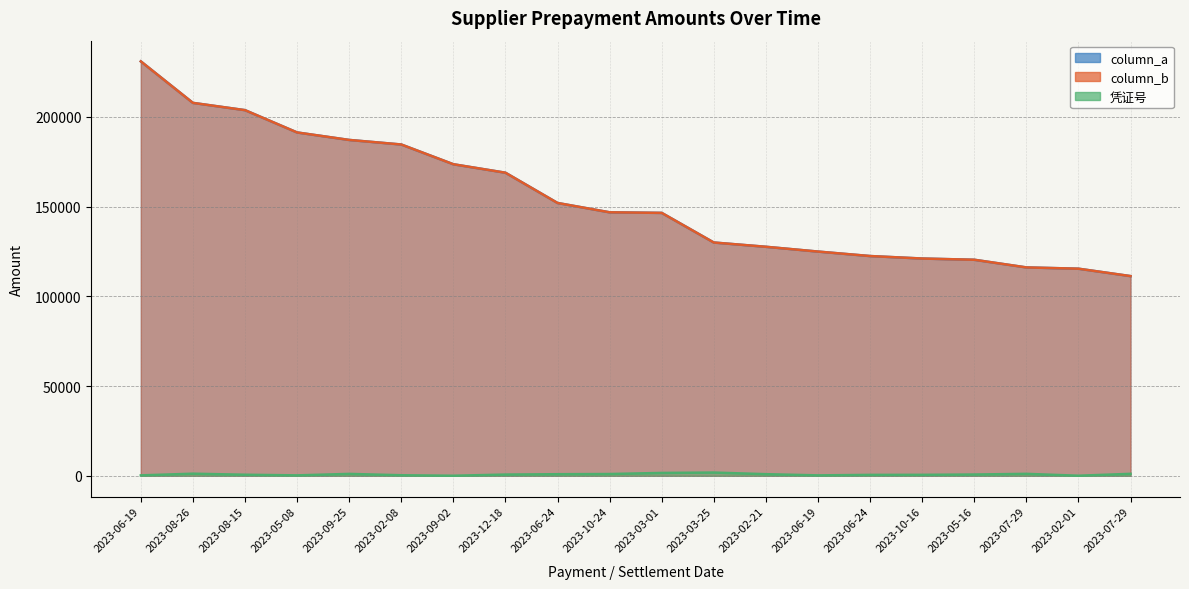

True or false: column_b and 凭证号 intersect in this chart.

False